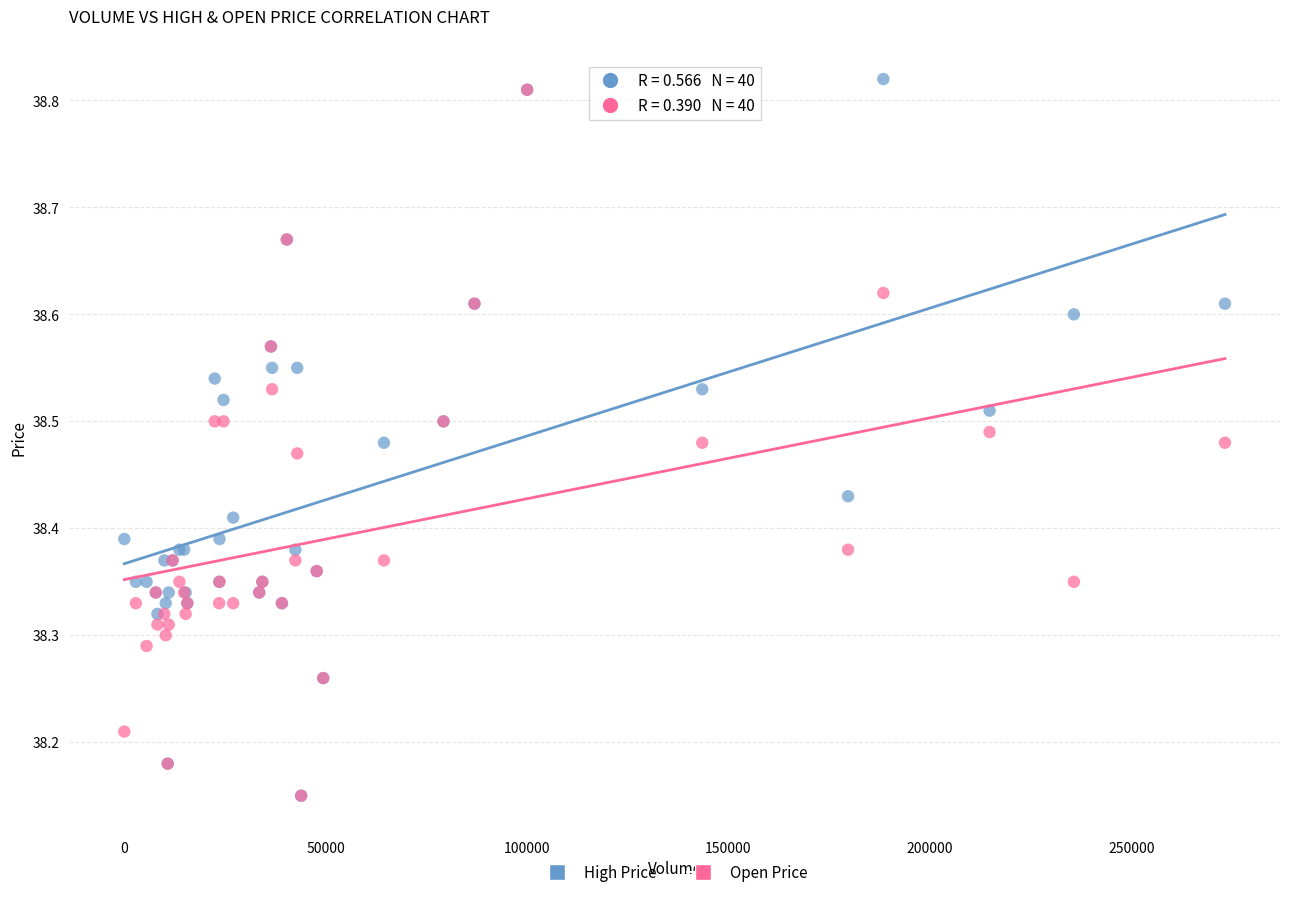

Which series reaches the maximum Y coordinate?

High Price